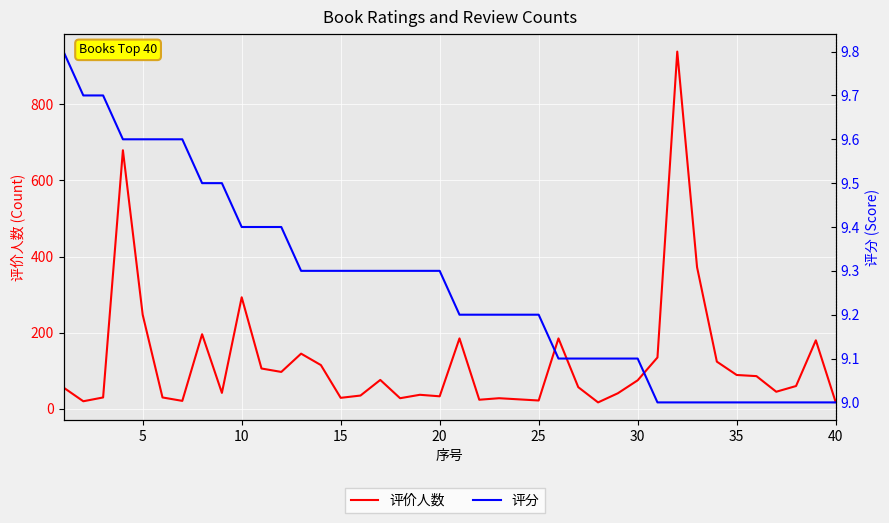

How many data points in 评价人数 are less than 60?

20